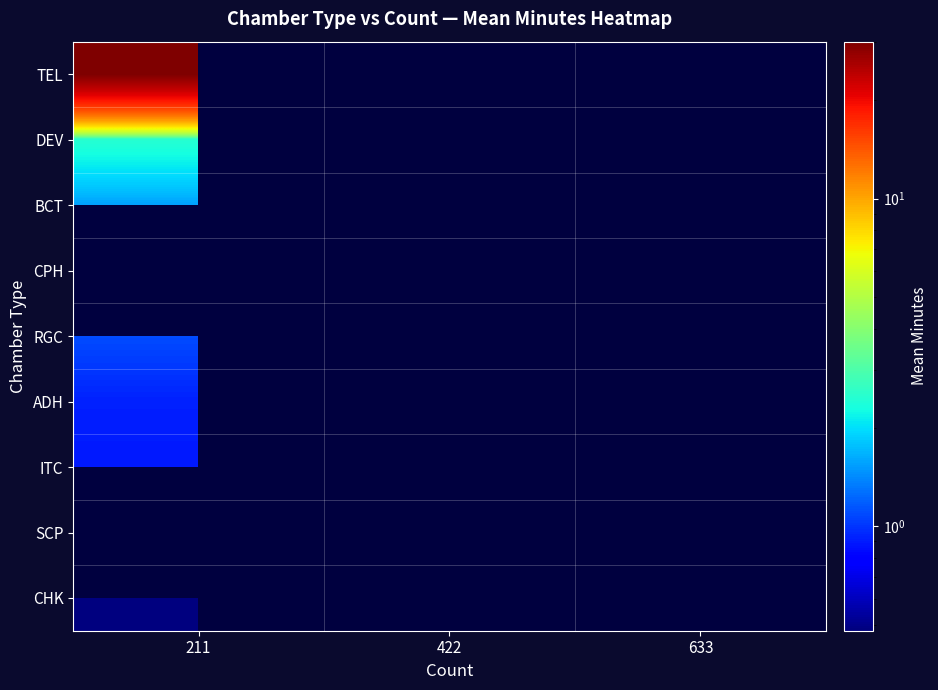

At which category does the chart reach its peak across all series?

211